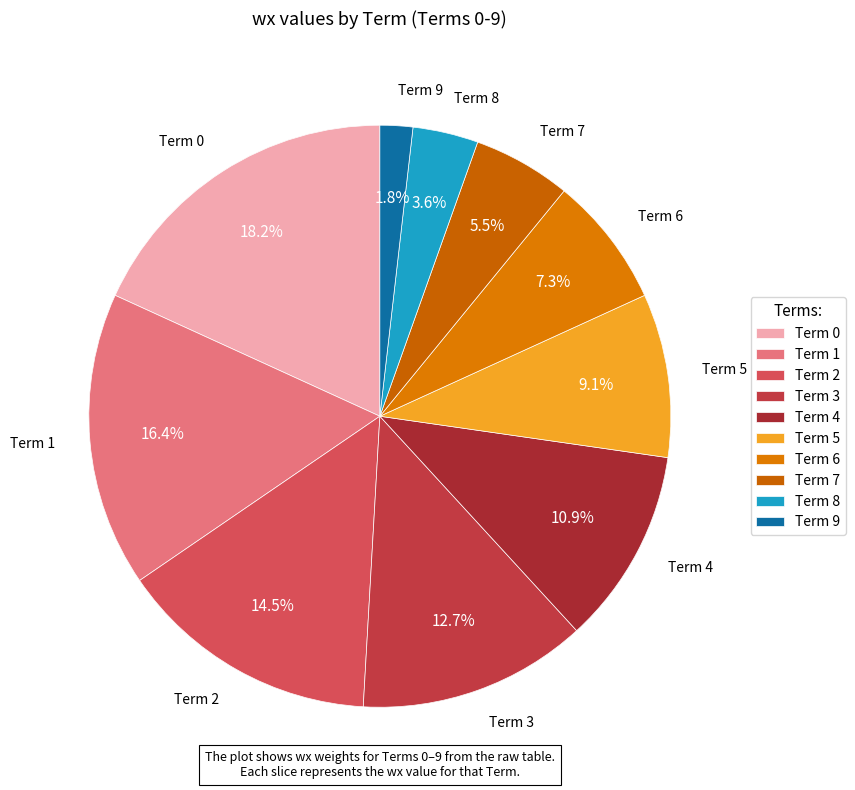

Combined, do Term 5 and Term 7 account for over 50%?

No